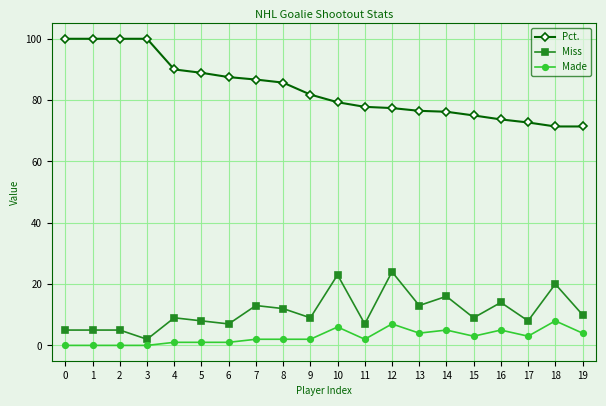

What is the value of the Pct. point at the 9th from the left?

85.7